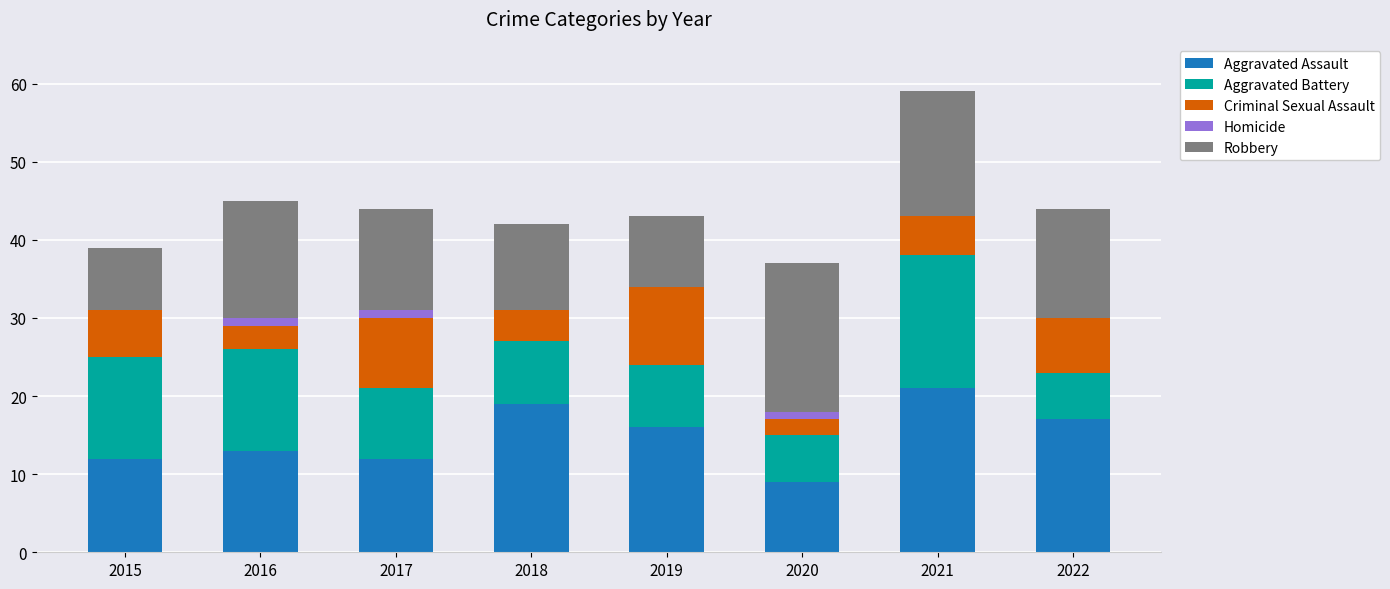

What is the maximum value for Aggravated Assault?

21